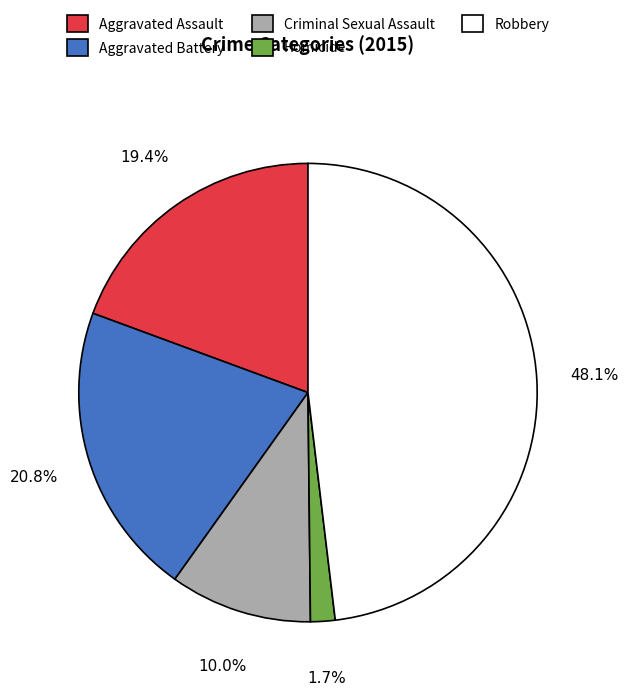

Does any single category account for the majority?

No